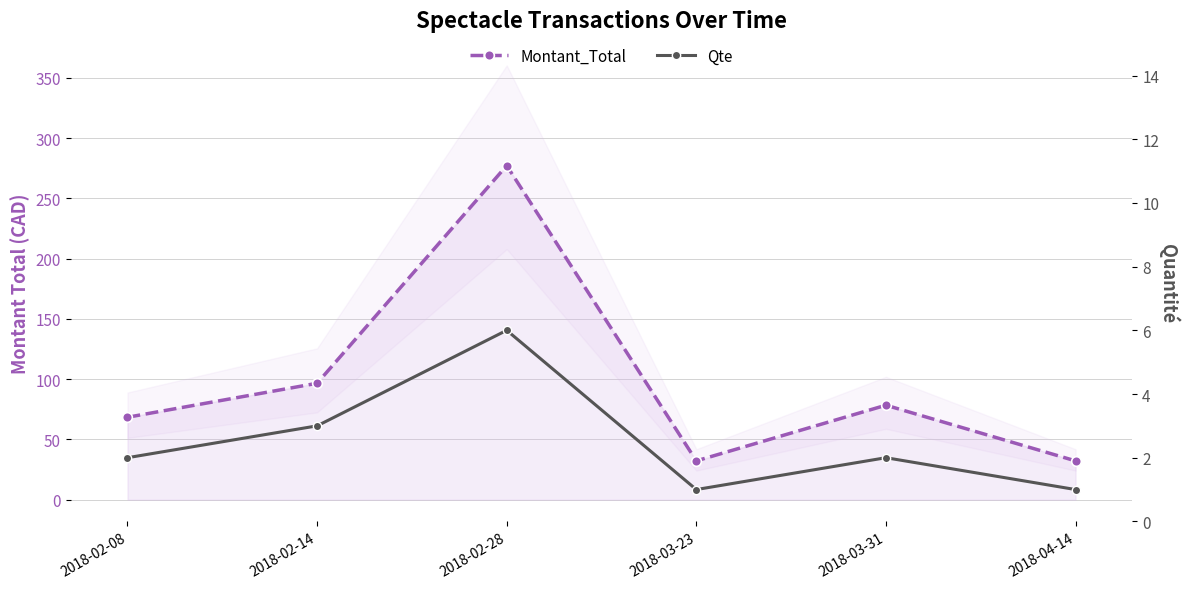

Does the chart have visible grid lines?

Yes